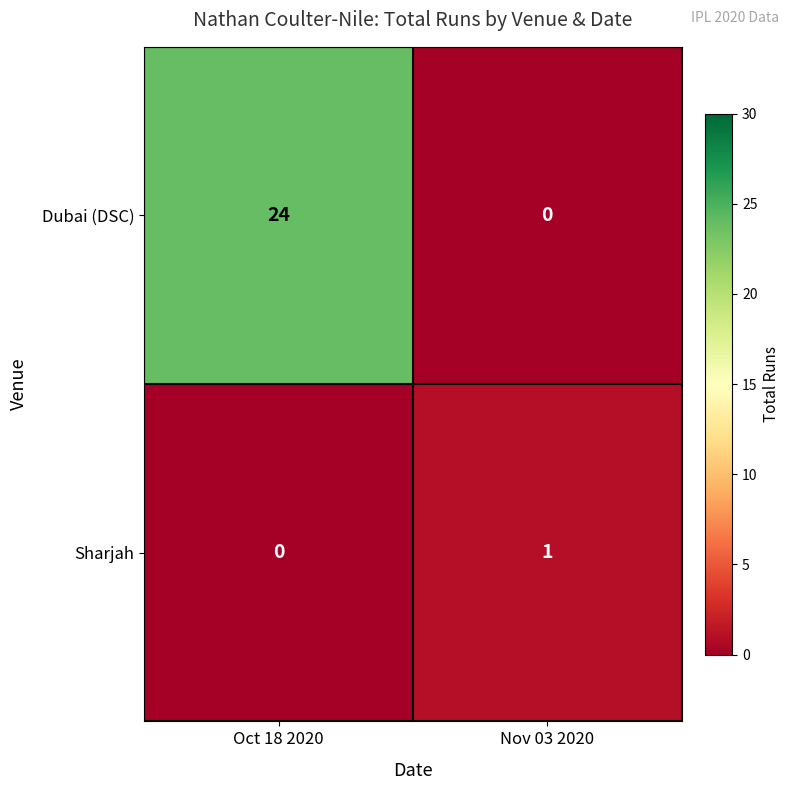

Is it true that Dubai (DSC) equals 9 at Nov 03 2020?

False